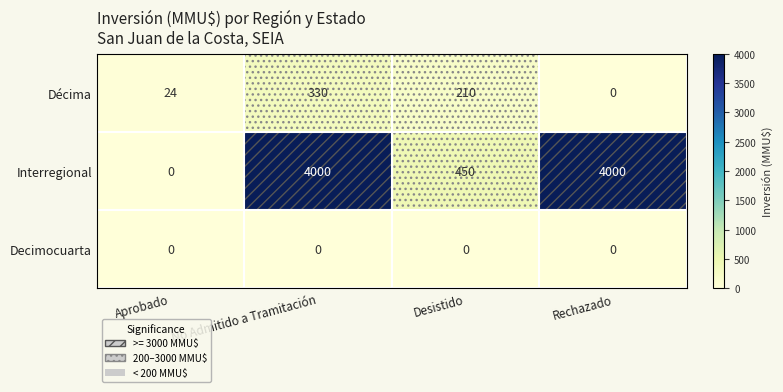

Which series changed the most between Desistido and Rechazado?

Interregional